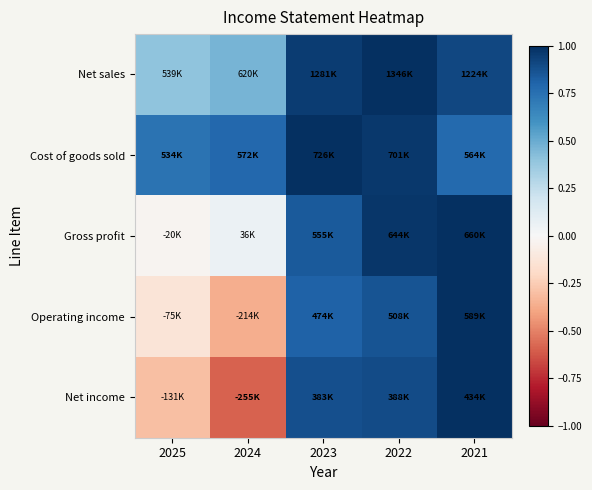

Reading right to left, what are all the values shown in this chart?

Net sales: 2021=0.9	2022=1.0	2023=1.0	2024=0.5	2025=0.4
Cost of goods sold: 2021=0.8	2022=1.0	2023=1.0	2024=0.8	2025=0.7
Gross profit: 2021=1.0	2022=1.0	2023=0.8	2024=0.1	2025=-0.0
Operating income: 2021=1.0	2022=0.9	2023=0.8	2024=-0.4	2025=-0.1
Net income: 2021=1.0	2022=0.9	2023=0.9	2024=-0.6	2025=-0.3